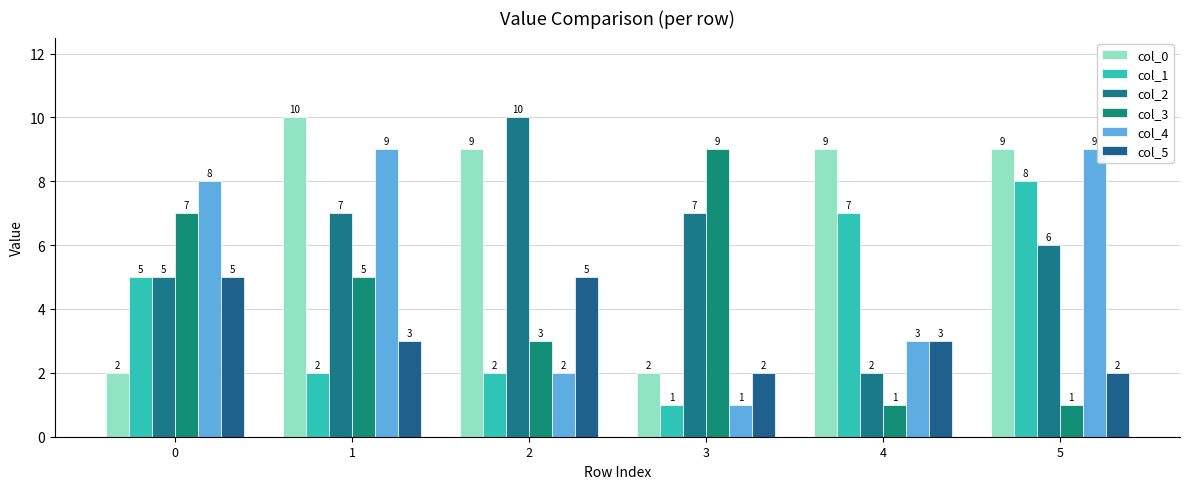

What is the value of the col_5 bar at the 2nd from the left?

3